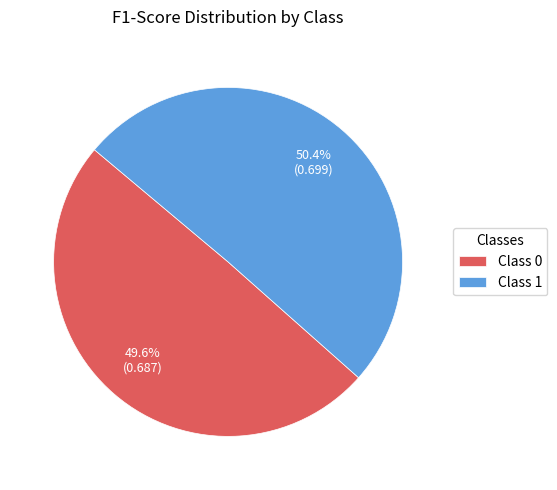

Is Class 0 the majority of the pie?

No